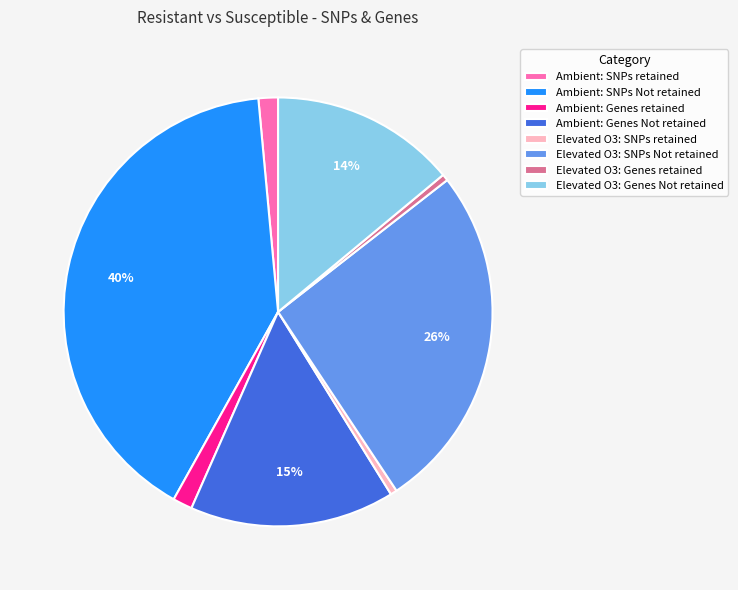

Which category has the biggest portion of the pie?

Ambient: SNPs Not retained